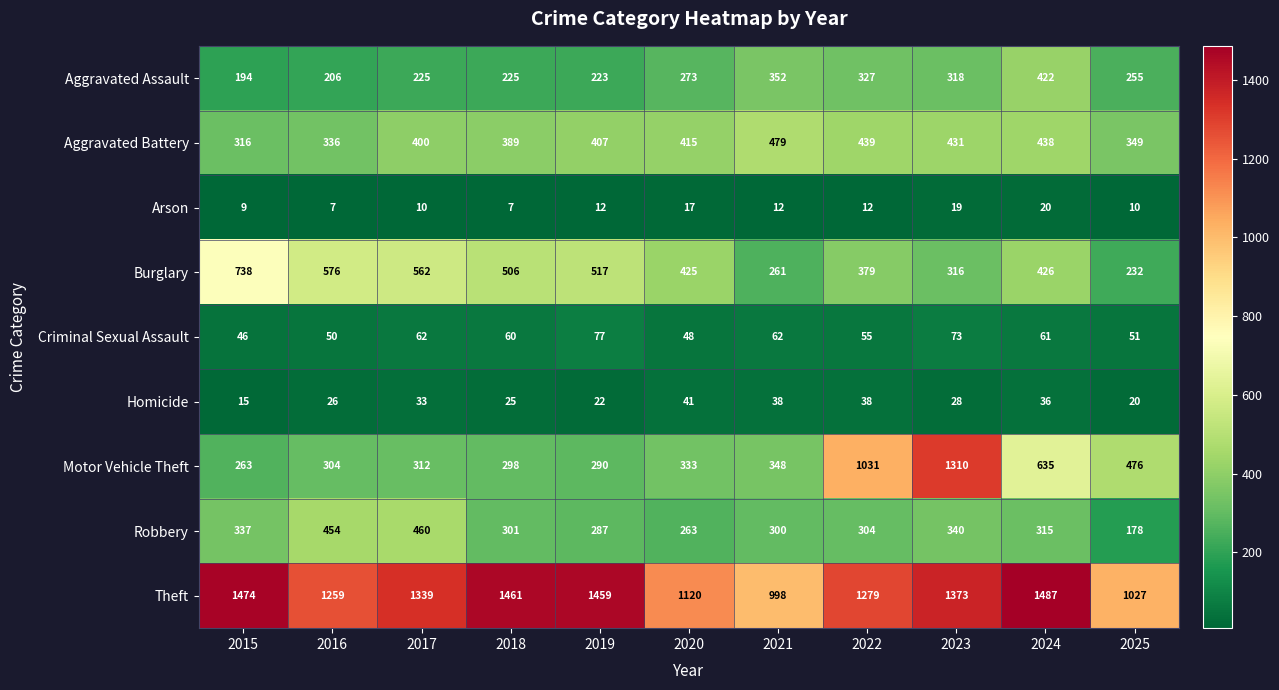

What is the maximum value for Motor Vehicle Theft?

1310